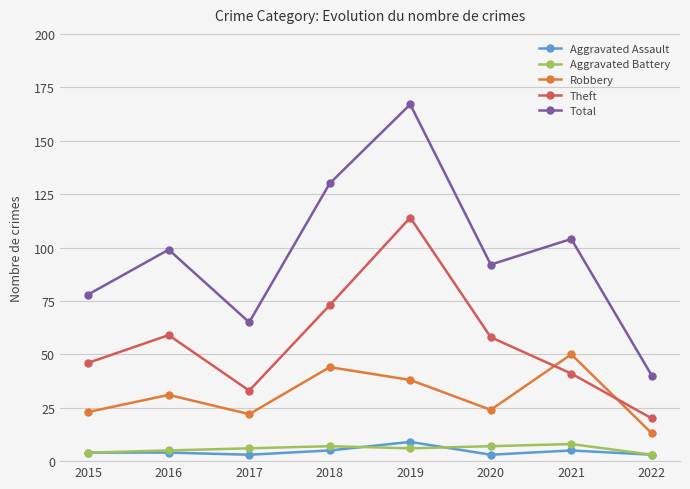

Which series has the largest total across all categories?

Total